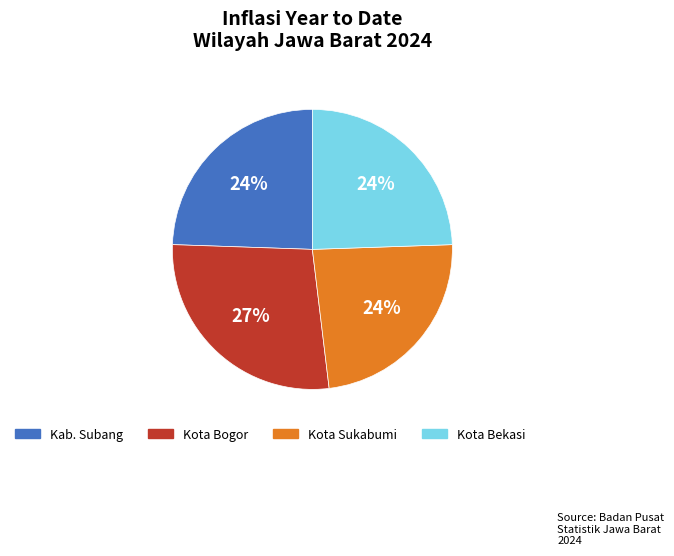

Count the number of slices in the pie.

4